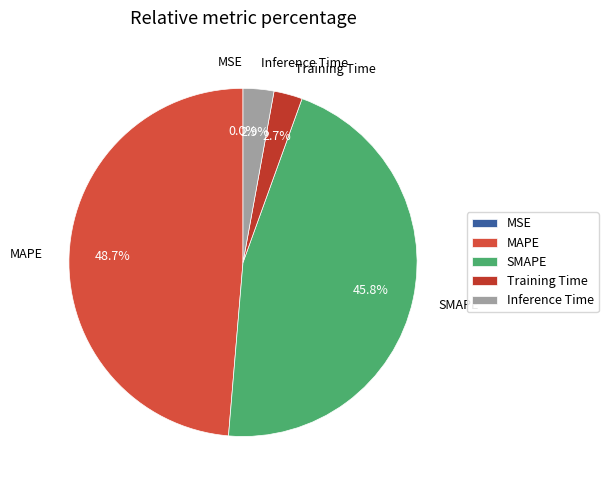

Approximately how many times larger is the value at MAPE compared to SMAPE?

1.1